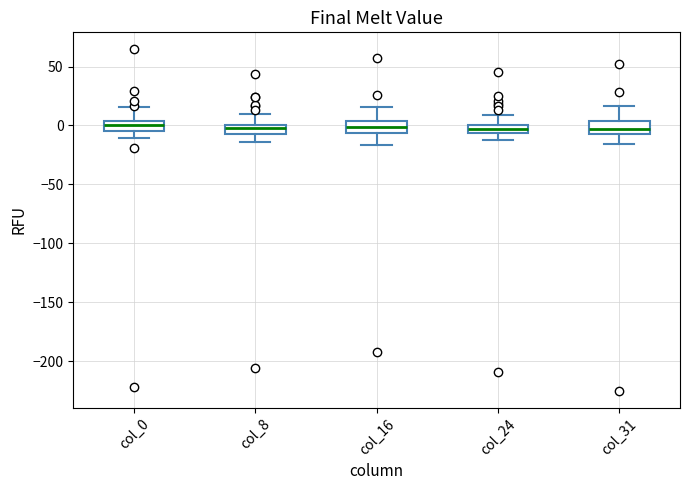

Where is the lower edge of the box for col_8 on the y-axis? The values are not printed on the chart, so give them approximately, as read against the axis.

-5